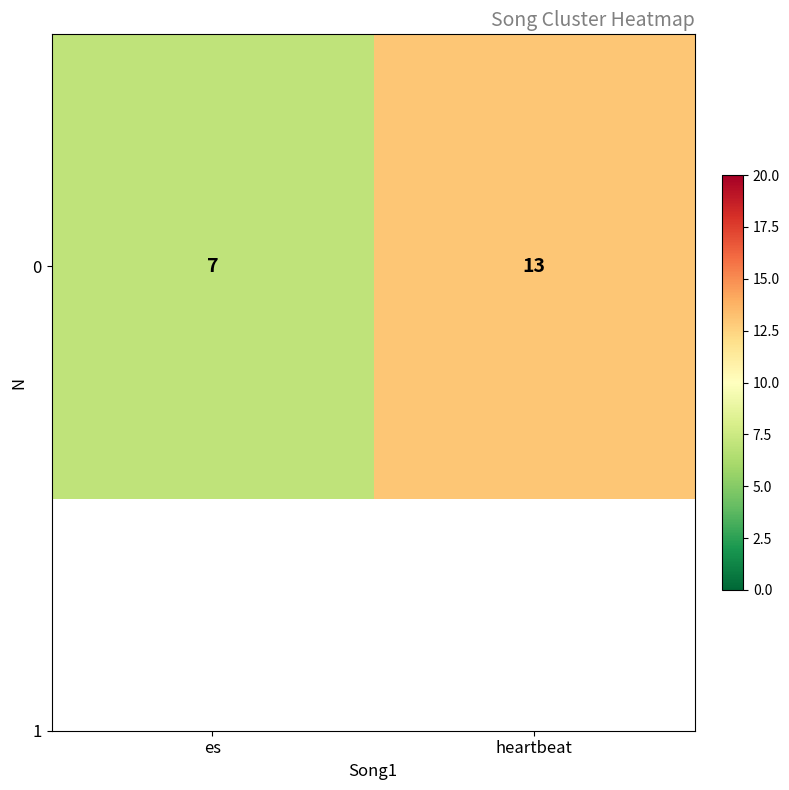

How many values are between 7 and 13?

2